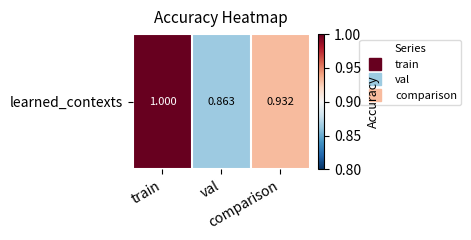

What is the ratio of the value at val to the value at train?

0.9